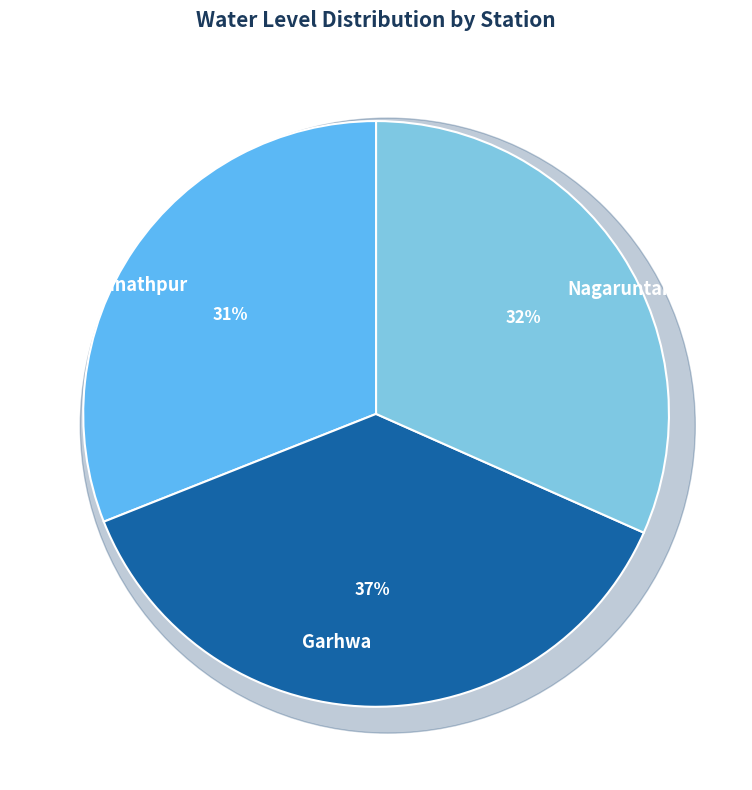

What is the change in value from Garhwa to Nagaruntari?

-1.2